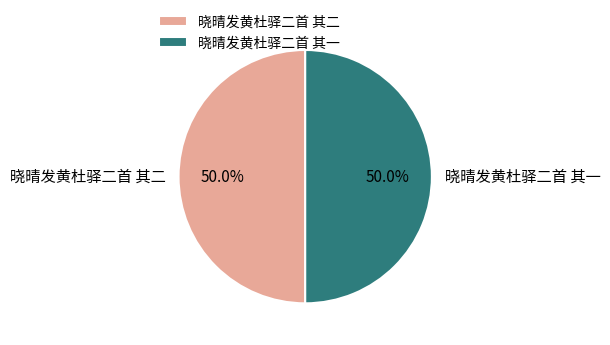

What percentage is NOT represented by 晓晴发黄杜驿二首 其二?

50.0%